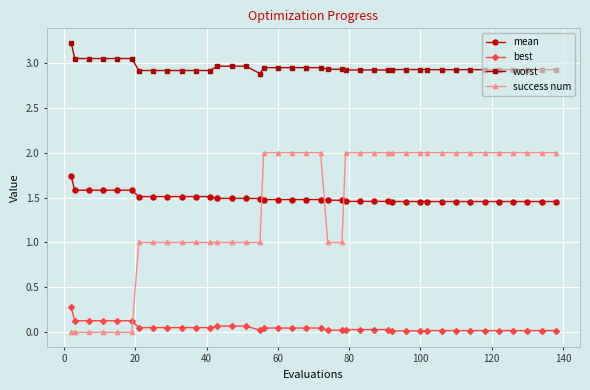

Which series has the largest total across all categories?

worst